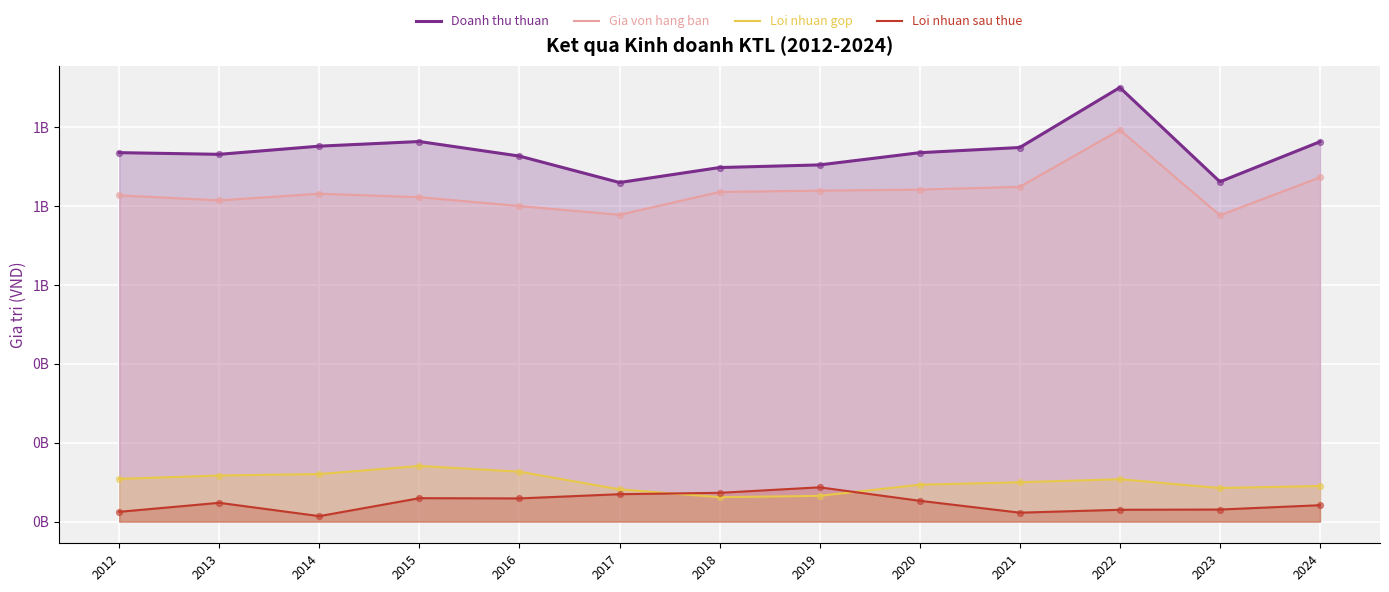

Which series has the largest Y range (max minus min)?

Doanh thu thuan